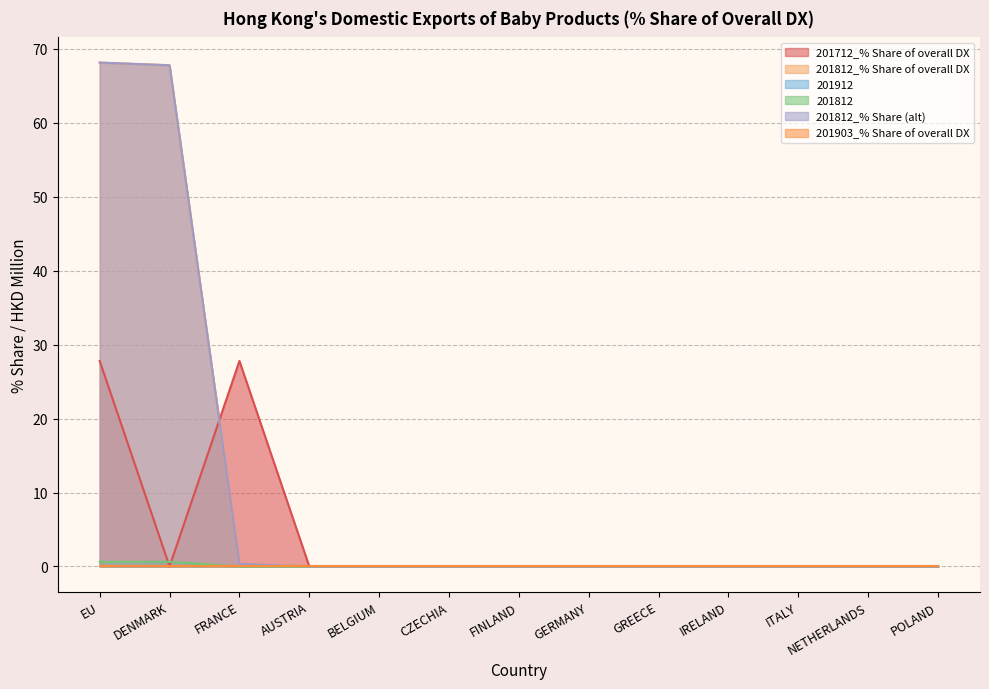

At which label is 201812 closest to 0?

AUSTRIA